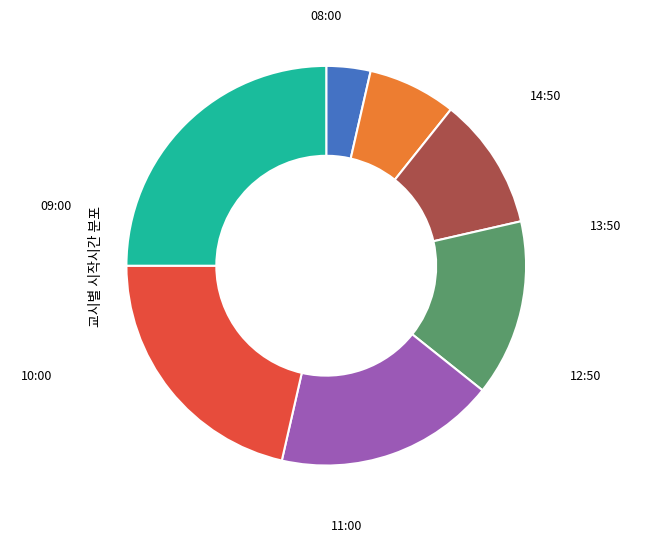

Approximately how many times larger is the value at 10:00 compared to 09:00?

1.5